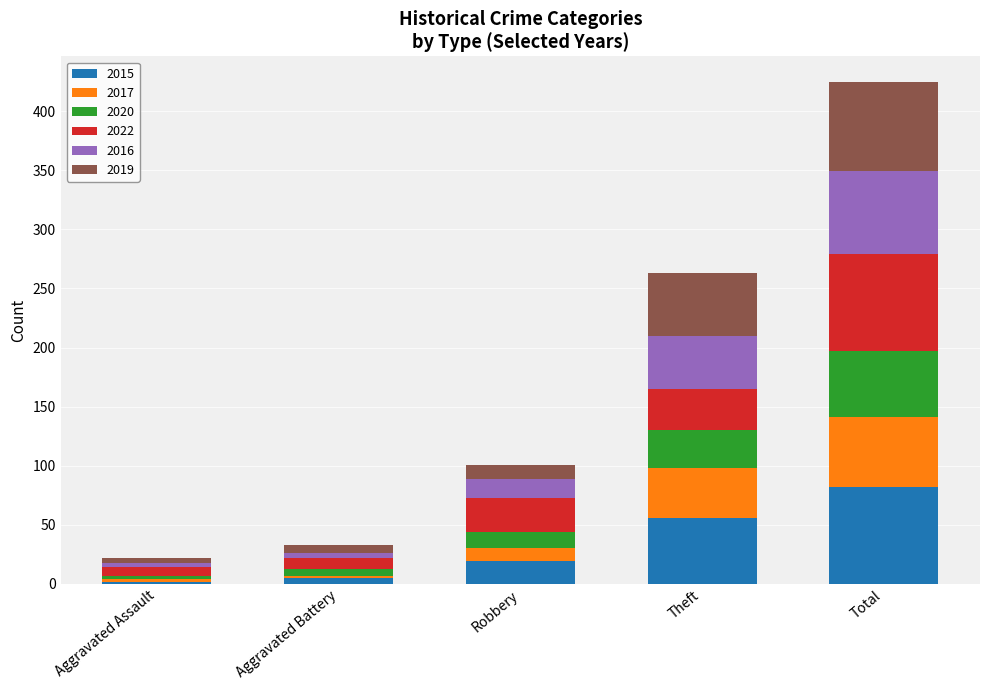

At which category is the sum across all series the highest?

Total